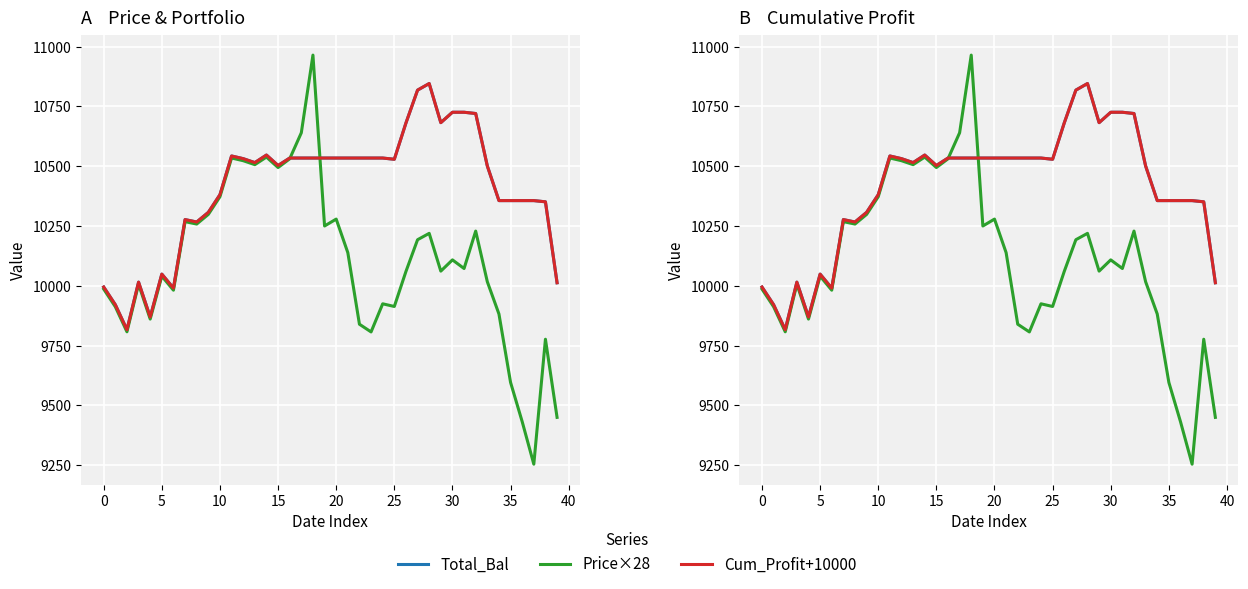

The value of Cum_Profit+10000 at 27 is 3625.4. True or false?

False